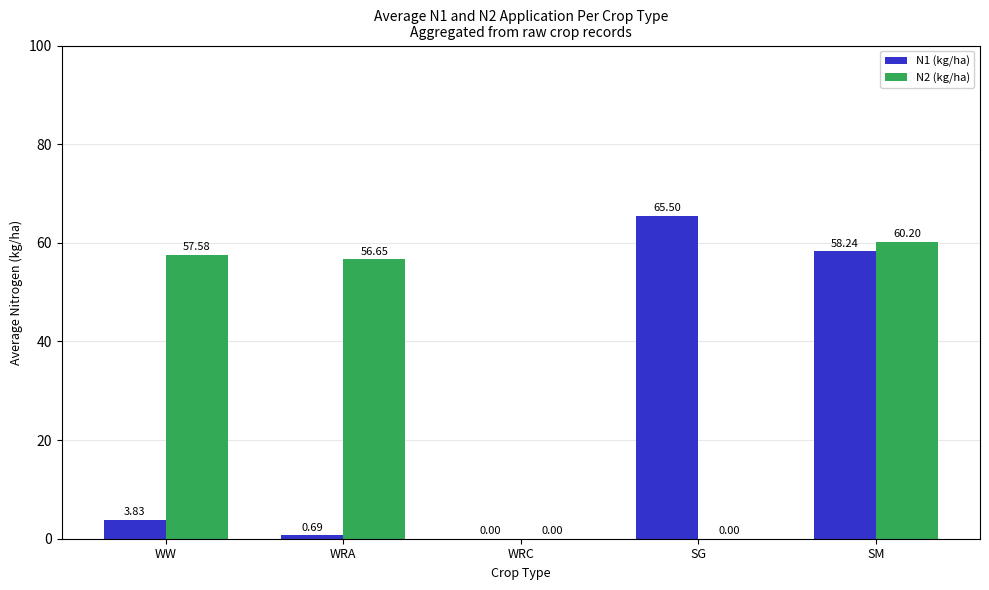

Where does the N2 (kg/ha) series first go above 56?

WW